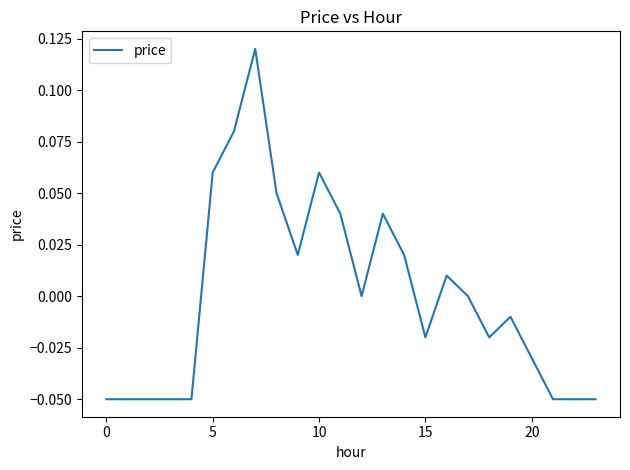

Where is the data nearest to the value 0?

12